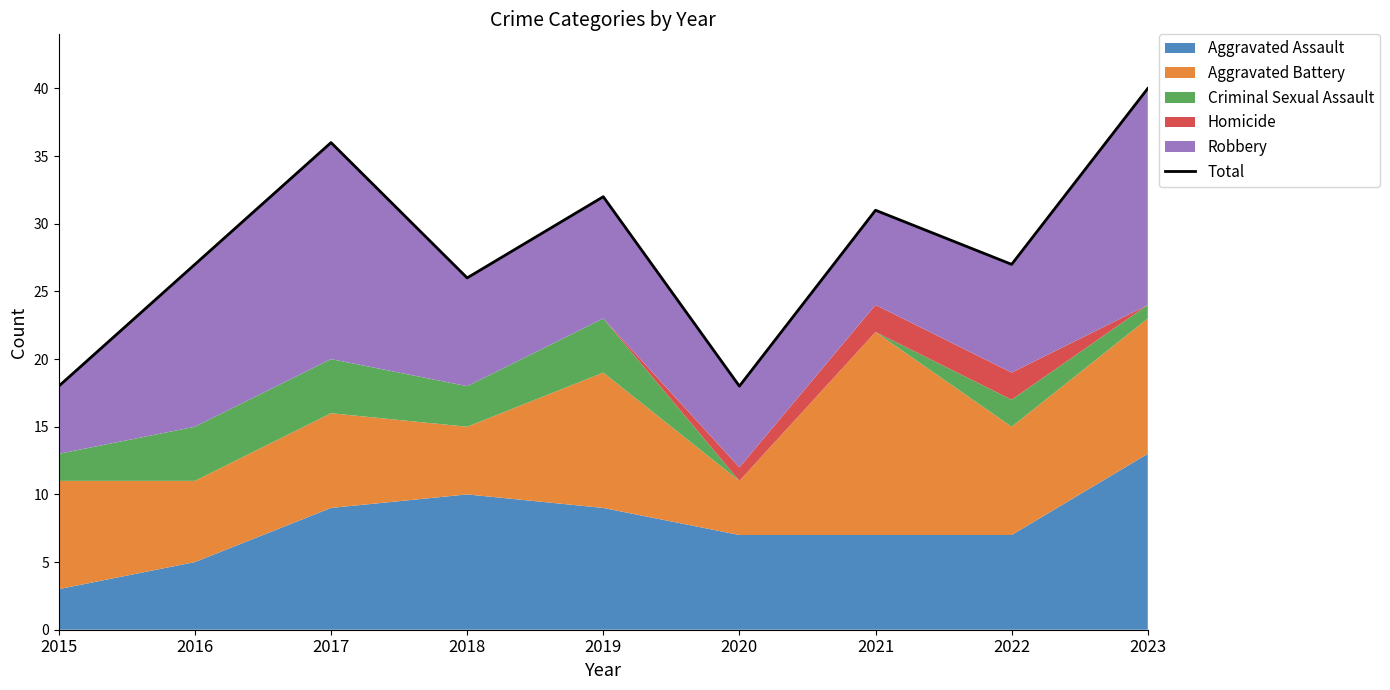

True or false: the data shows 55 at 2017.

False